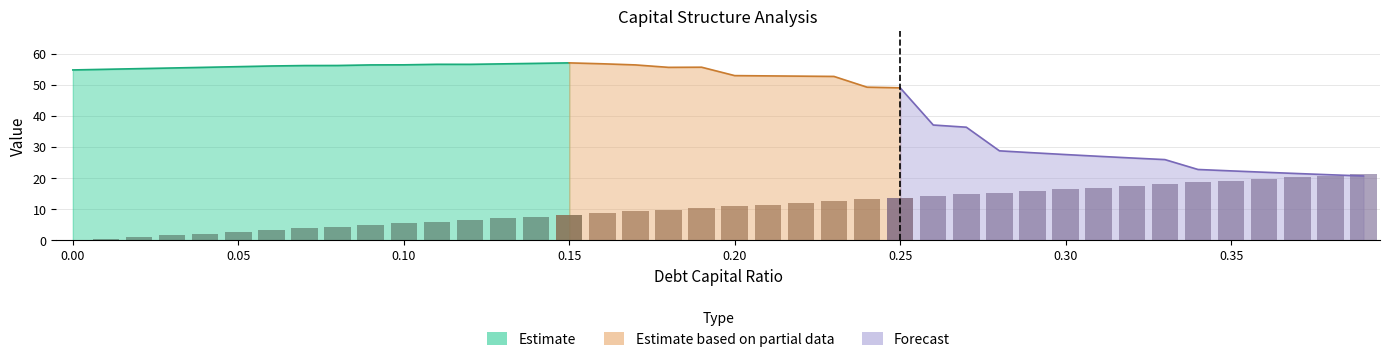

Reading right to left, list all the values displayed in this chart.

debt_capital: 0.39=0.4	0.38=0.4	0.37=0.4	0.36=0.4	0.35=0.3	0.34=0.3	0.33=0.3	0.32=0.3	0.31=0.3	0.3=0.3	0.29=0.3	0.28=0.3	0.27=0.3	0.26=0.3	0.25=0.2	0.24=0.2	0.23=0.2	0.22=0.2	0.21=0.2	0.2=0.2	0.19=0.2	0.18=0.2	0.17=0.2	0.16=0.2	0.15=0.1	0.14=0.1	0.13=0.1	0.12=0.1	0.11=0.1	0.1=0.1	0.09=0.1	0.08=0.1	0.07=0.1	0.06=0.1	0.05=0.1	0.04=0.0	0.03=0.0	0.02=0.0	0.01=0.0	0.0=0.0
enterprise_value: 0.39=20.7	0.38=21.1	0.37=21.5	0.36=21.9	0.35=22.3	0.34=22.8	0.33=26.0	0.32=26.5	0.31=27.0	0.3=27.6	0.29=28.2	0.28=28.8	0.27=36.4	0.26=37.1	0.25=49.0	0.24=49.3	0.23=52.7	0.22=52.8	0.21=52.9	0.2=53.0	0.19=55.7	0.18=55.6	0.17=56.4	0.16=56.8	0.15=57.1	0.14=56.9	0.13=56.8	0.12=56.6	0.11=56.6	0.1=56.4	0.09=56.4	0.08=56.2	0.07=56.2	0.06=56.1	0.05=55.9	0.04=55.6	0.03=55.4	0.02=55.2	0.01=55.0	0.0=54.8
debt_issued: 0.39=21.4	0.38=20.8	0.37=20.3	0.36=19.7	0.35=19.2	0.34=18.6	0.33=18.1	0.32=17.5	0.31=17.0	0.3=16.4	0.29=15.9	0.28=15.3	0.27=14.8	0.26=14.2	0.25=13.7	0.24=13.2	0.23=12.6	0.22=12.1	0.21=11.5	0.2=11.0	0.19=10.4	0.18=9.9	0.17=9.3	0.16=8.8	0.15=8.2	0.14=7.7	0.13=7.1	0.12=6.6	0.11=6.0	0.1=5.5	0.09=4.9	0.08=4.4	0.07=3.8	0.06=3.3	0.05=2.7	0.04=2.2	0.03=1.6	0.02=1.1	0.01=0.5	0.0=0.0
interest_expense: 0.39=5.1	0.38=5.0	0.37=4.8	0.36=4.7	0.35=4.6	0.34=4.4	0.33=3.8	0.32=3.7	0.31=3.5	0.3=3.4	0.29=3.3	0.28=3.2	0.27=2.3	0.26=2.2	0.25=1.2	0.24=1.2	0.23=0.9	0.22=0.9	0.21=0.9	0.2=0.8	0.19=0.6	0.18=0.6	0.17=0.5	0.16=0.5	0.15=0.4	0.14=0.4	0.13=0.4	0.12=0.3	0.11=0.3	0.1=0.3	0.09=0.2	0.08=0.2	0.07=0.2	0.06=0.1	0.05=0.1	0.04=0.1	0.03=0.1	0.02=0.0	0.01=0.0	0.0=0.0